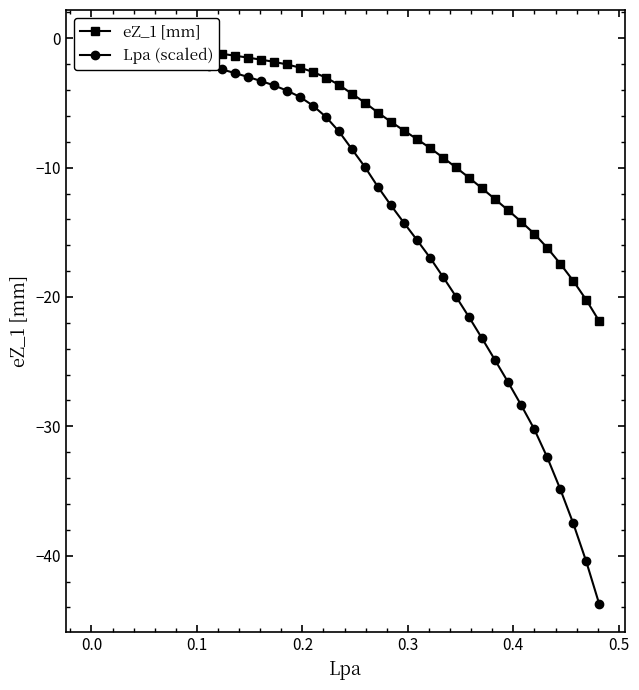

True or false: eZ_1 [mm] has more than 1 interior local peaks.

False